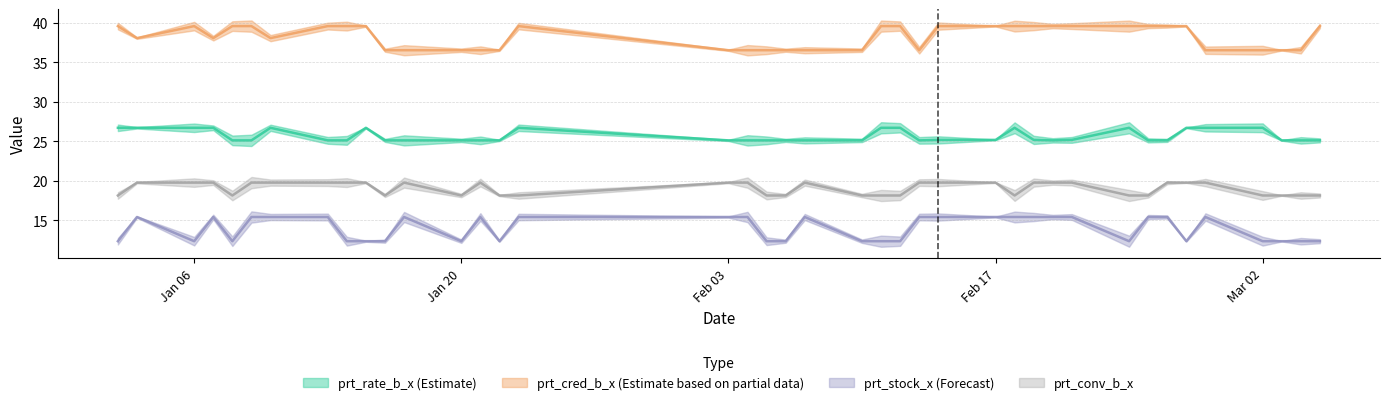

At which label does prt_stock_x first exceed 15?

2020-01-03